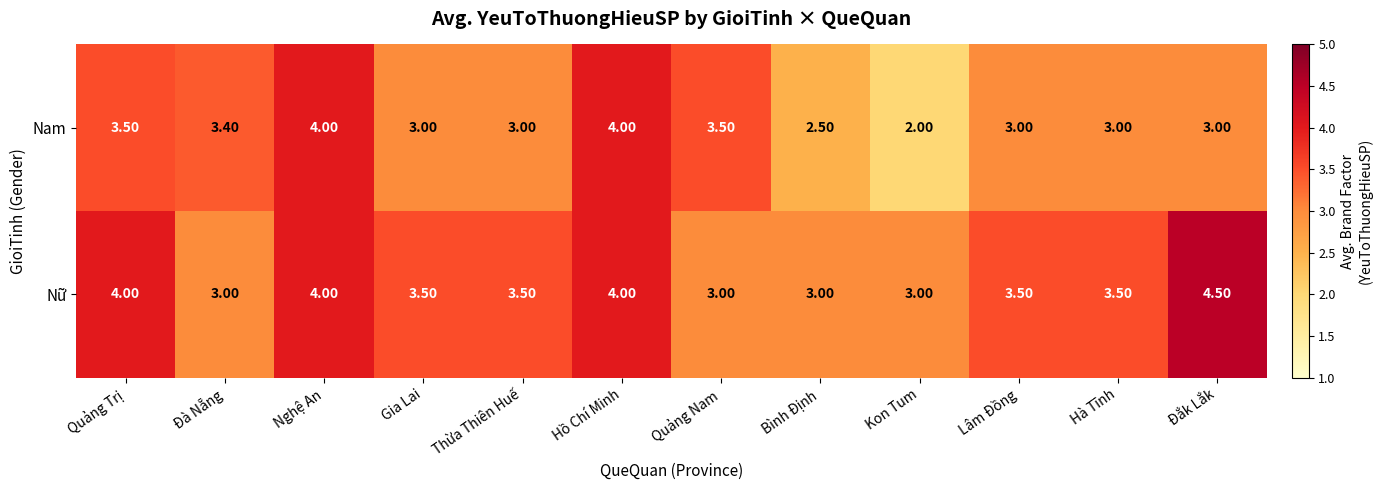

Count the number of data series in this chart.

2